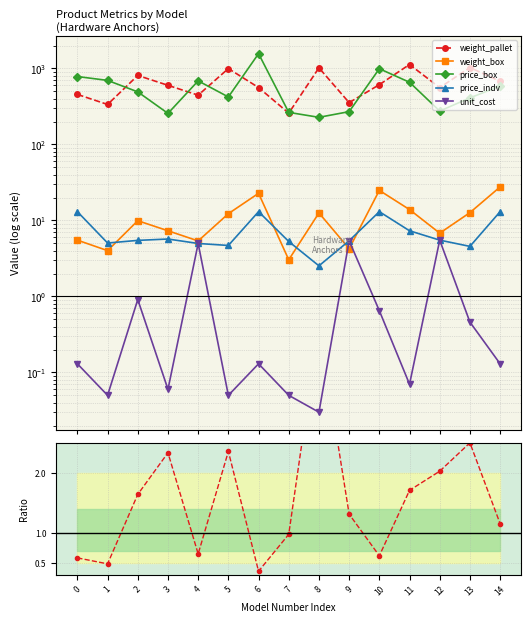

Which category has the lowest value across all series?

8